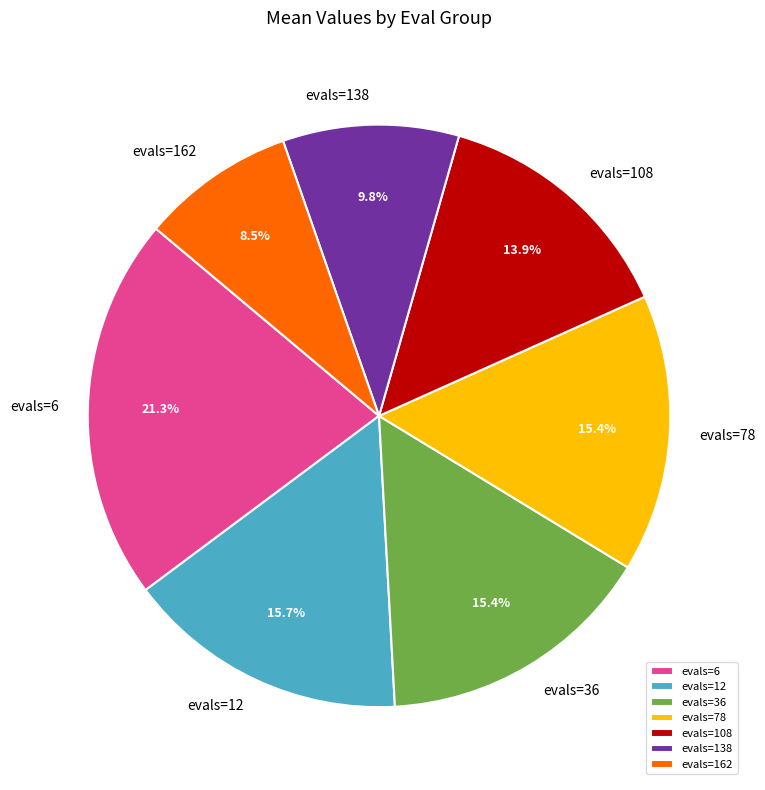

Which has a higher value, evals=78 or evals=162?

evals=78